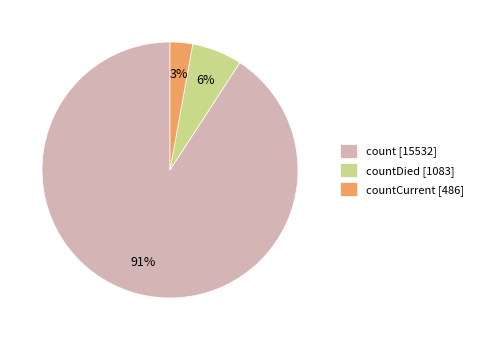

Which category accounts for the majority?

count [15532]